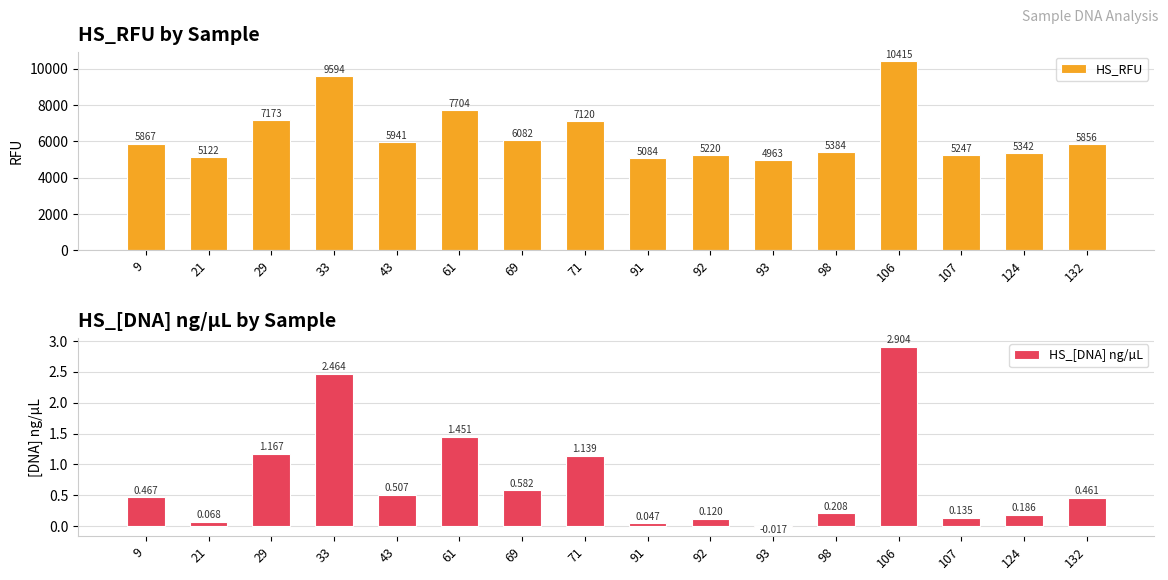

Which series has the largest total across all categories?

HS_RFU